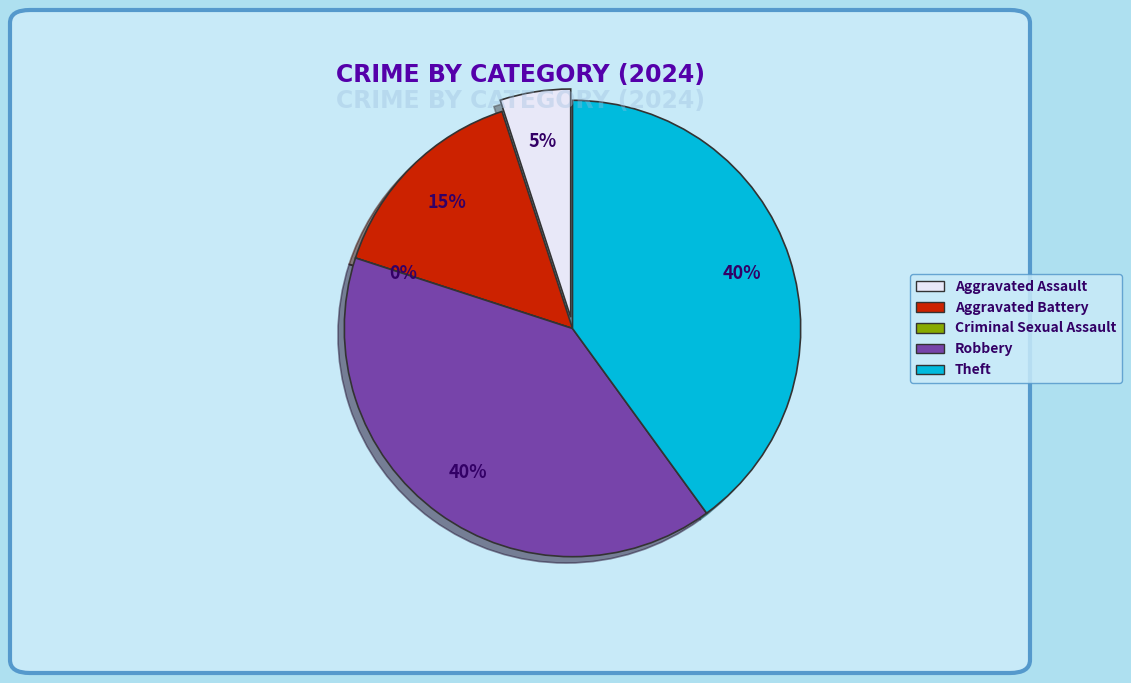

What is the ratio of the value at Aggravated Battery to the value at Theft?

0.4